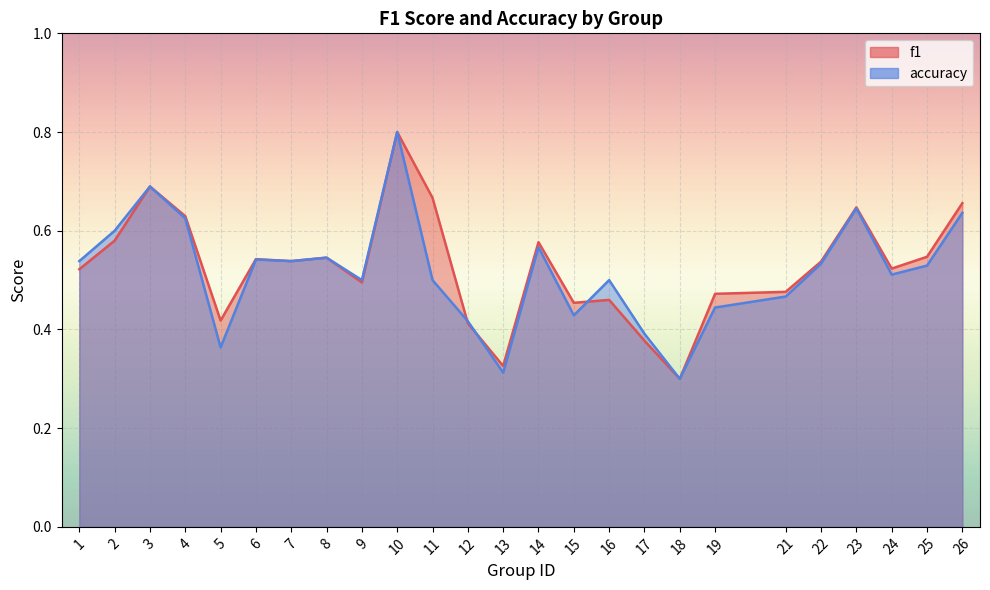

Count the number of data series in this chart.

2